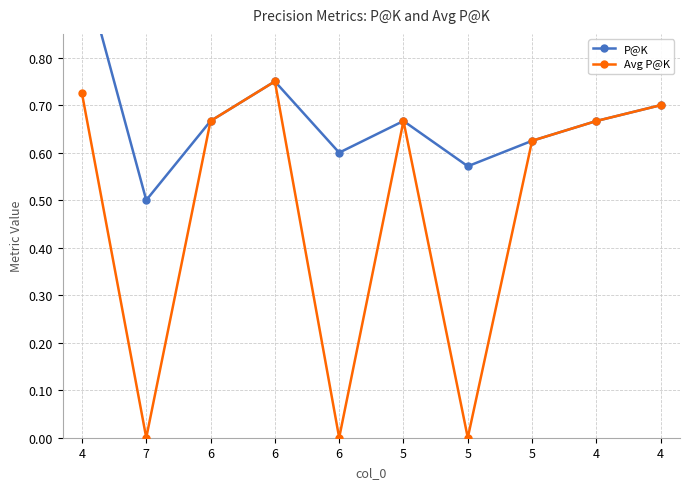

Count the number of data series in this chart.

2